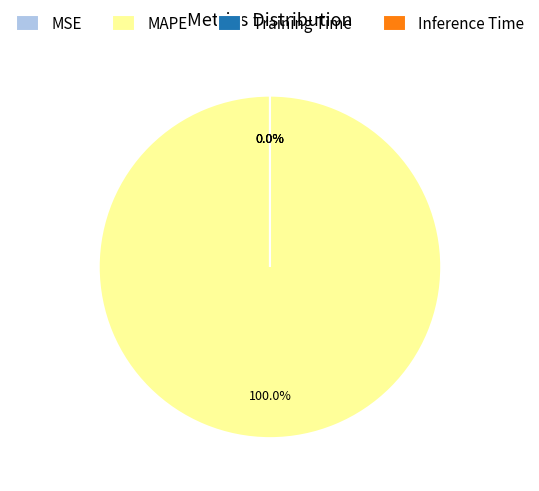

Does any single category account for the majority?

Yes